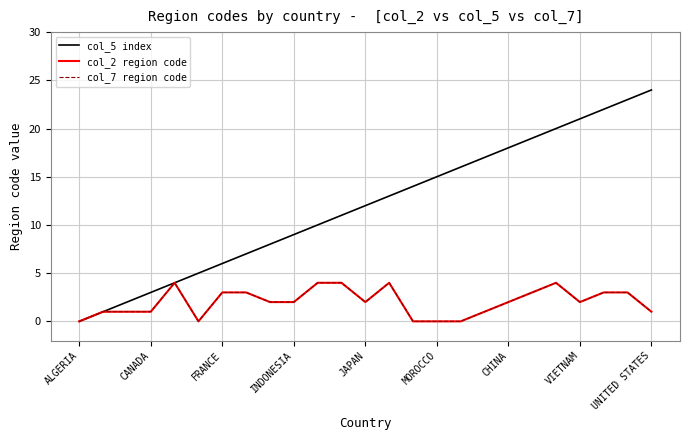

Where does the col_7 region code series first go above 2?

JAPAN